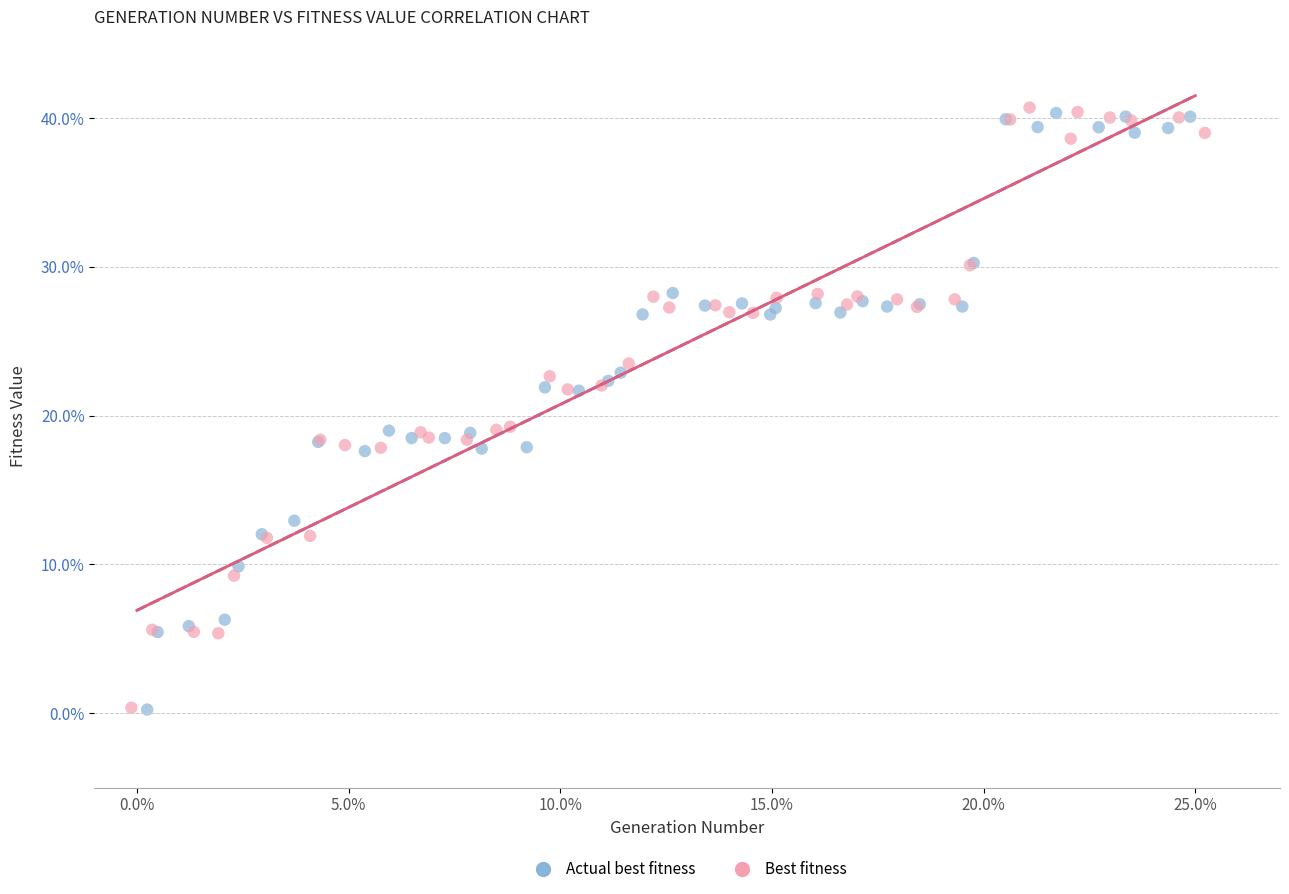

What are all the series names shown in the legend?

Actual best fitness, Best fitness